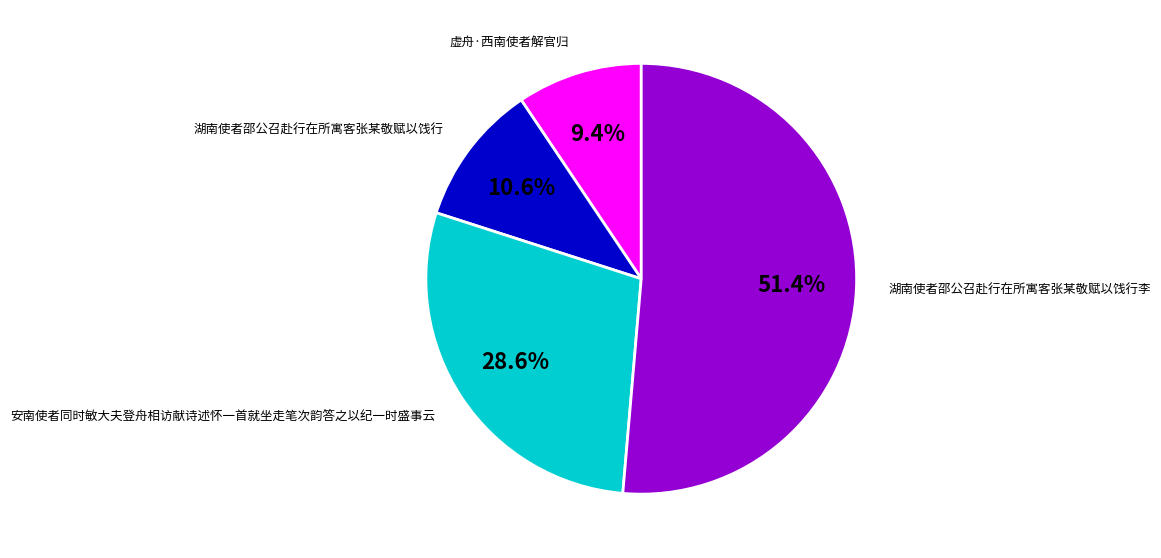

Is there any slice that represents more than half of the pie?

Yes